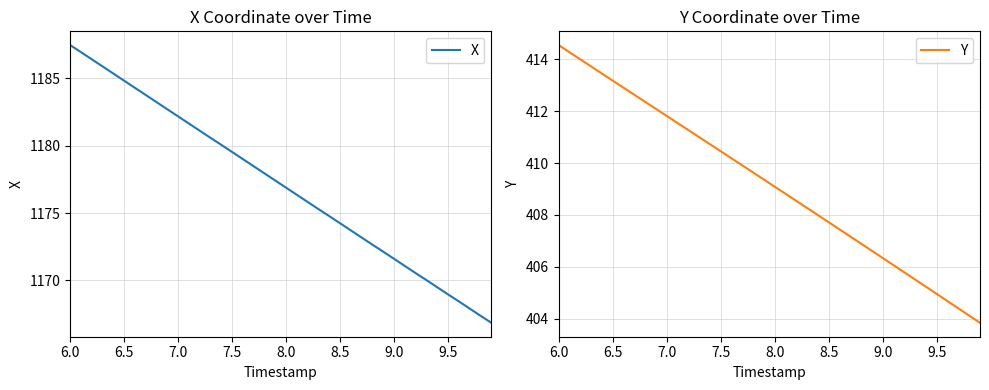

Does the chart display data point markers on the line(s)?

No